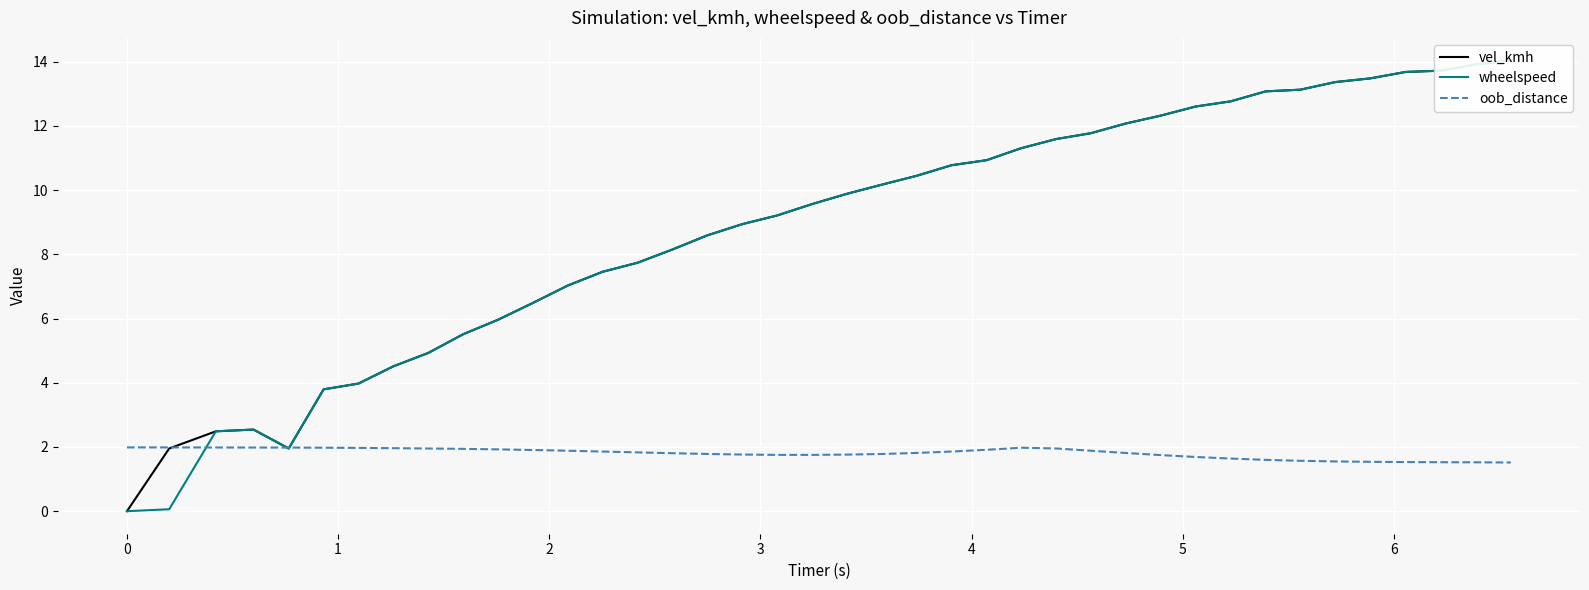

What is the maximum value for oob_distance?

2.0